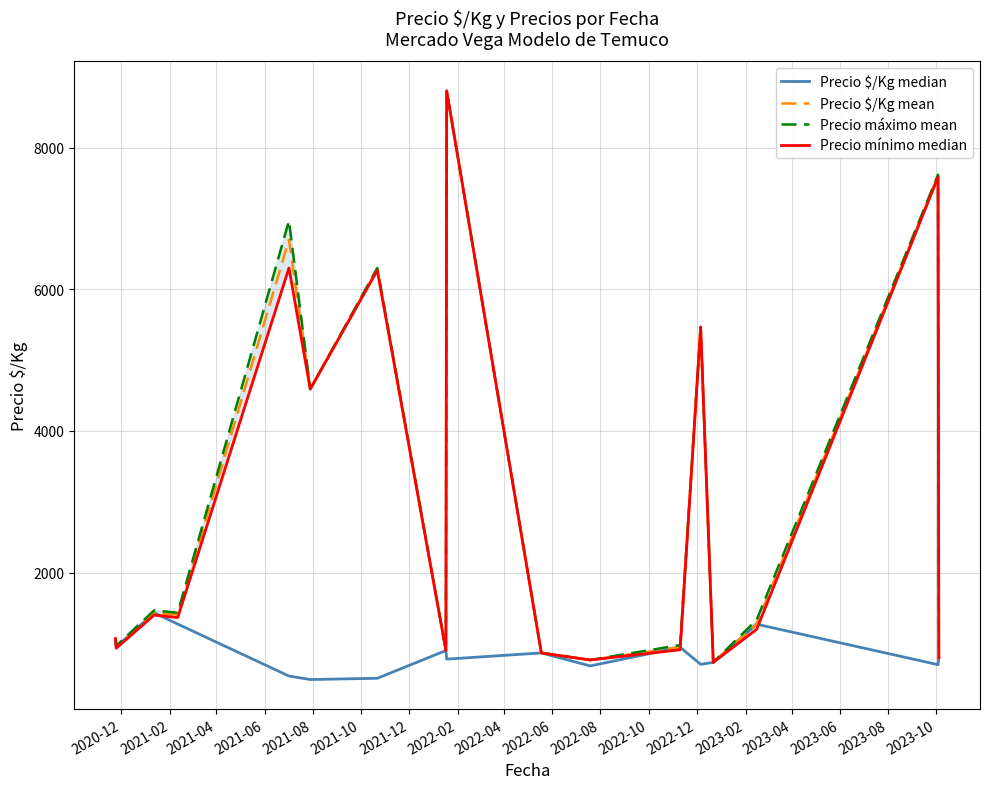

What is the minimum value for Precio $/Kg mean?

733.3